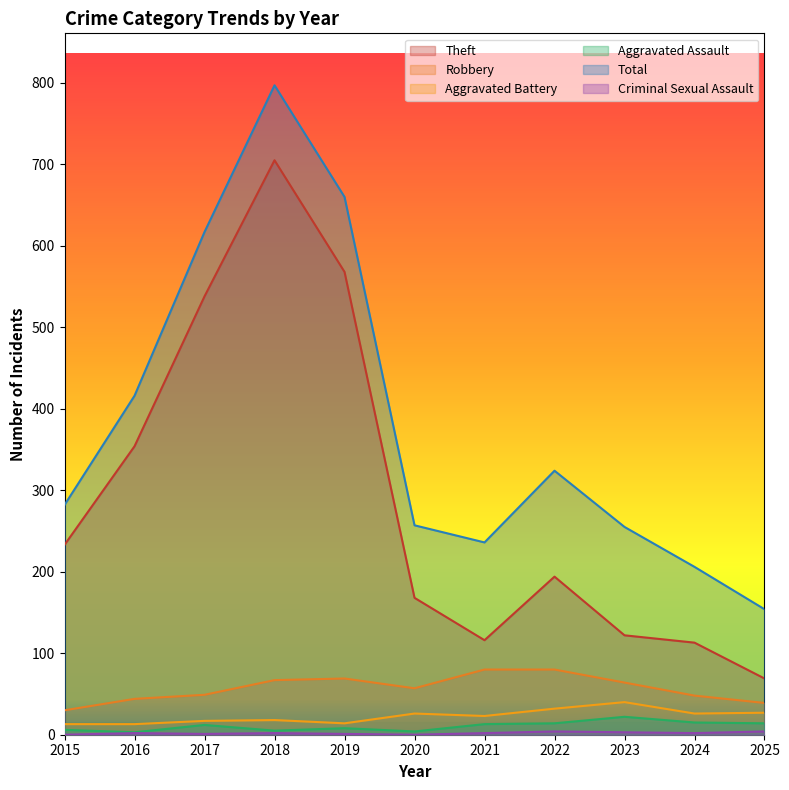

Reading left to right, list all the values displayed in this chart.

Theft: 2015=233	2016=354	2017=538	2018=705	2019=568	2020=168	2021=116	2022=194	2023=122	2024=113	2025=69
Robbery: 2015=30	2016=44	2017=49	2018=67	2019=69	2020=57	2021=80	2022=80	2023=64	2024=48	2025=39
Aggravated Battery: 2015=13	2016=13	2017=17	2018=18	2019=14	2020=26	2021=23	2022=32	2023=40	2024=26	2025=27
Aggravated Assault: 2015=6	2016=3	2017=12	2018=5	2019=8	2020=4	2021=13	2022=14	2023=22	2024=15	2025=14
Total: 2015=282	2016=416	2017=617	2018=797	2019=660	2020=257	2021=236	2022=324	2023=255	2024=206	2025=154
Criminal Sexual Assault: 2015=0	2016=2	2017=1	2018=2	2019=1	2020=0	2021=2	2022=4	2023=3	2024=2	2025=4